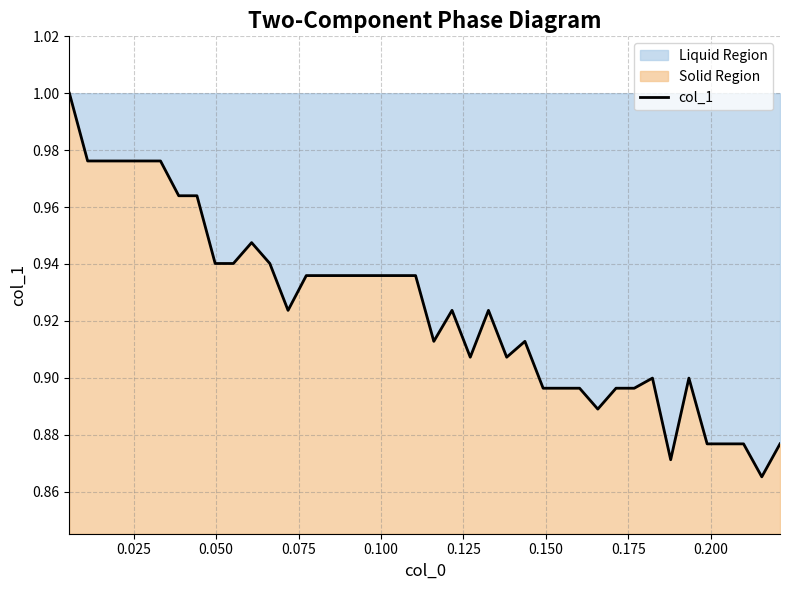

What is the difference between the maximum and second lowest values?

0.1